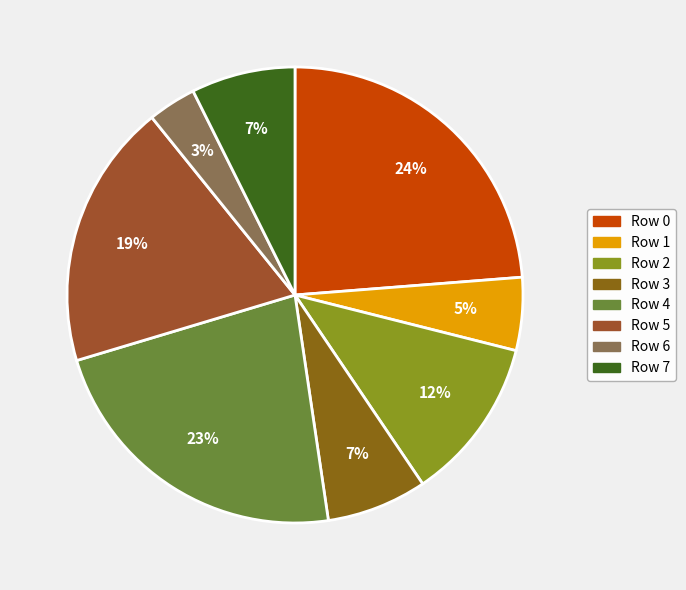

True or false: Row 4 accounts for 14% of the total.

False